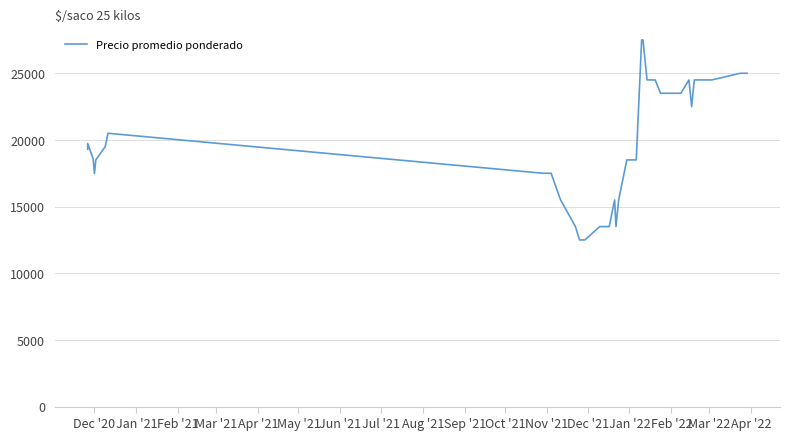

What is the change in value from Dec '20 to Jan '21?

+432